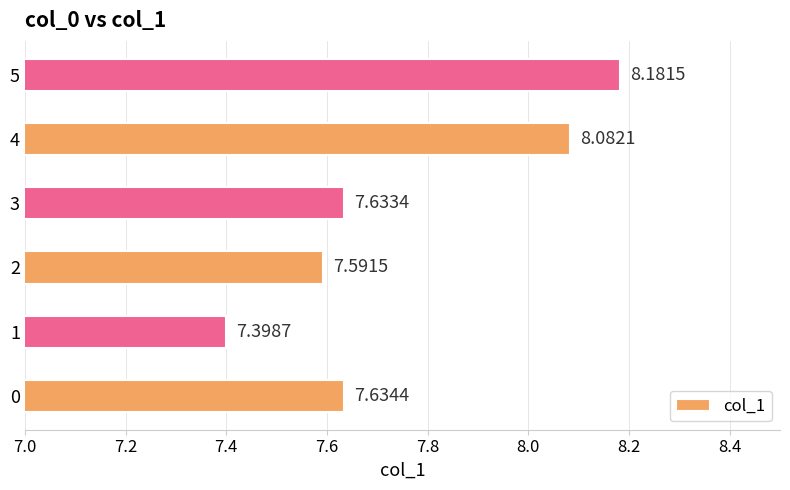

Rank the categories by value from highest to lowest.

5, 4, 0, 3, 2, 1